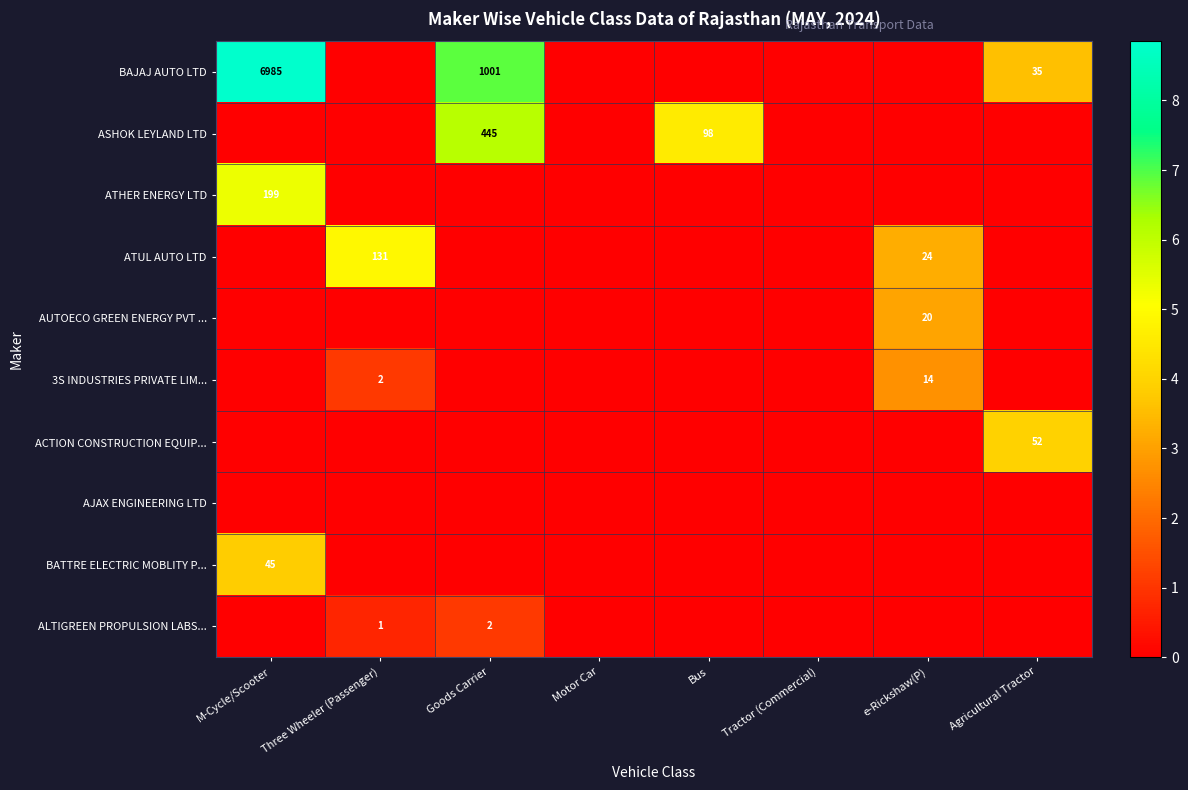

True or false: BATTRE ELECTRIC MOBLITY P... has a value of 12 at M-Cycle/Scooter.

False